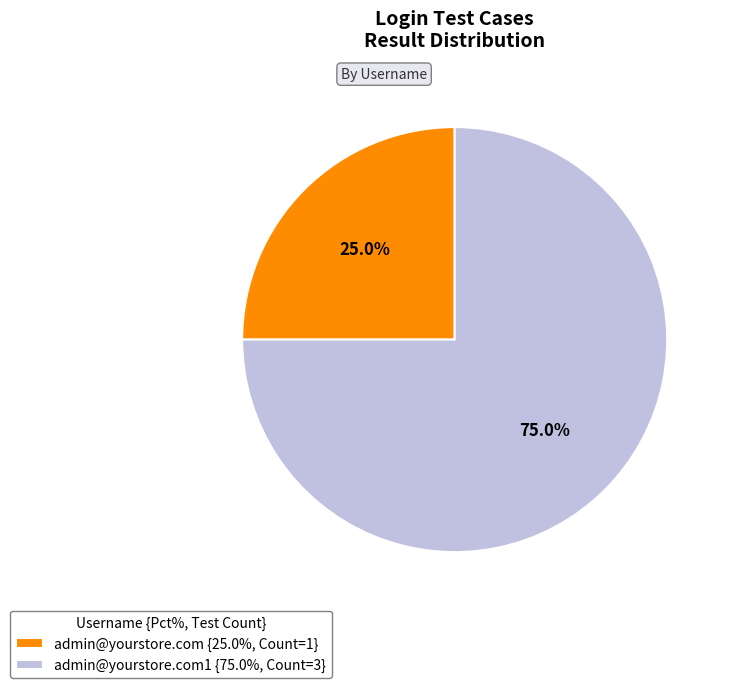

Between admin@yourstore.com1 {75.0%, Count=3} and admin@yourstore.com {25.0%, Count=1}, which is larger?

admin@yourstore.com1 {75.0%, Count=3}